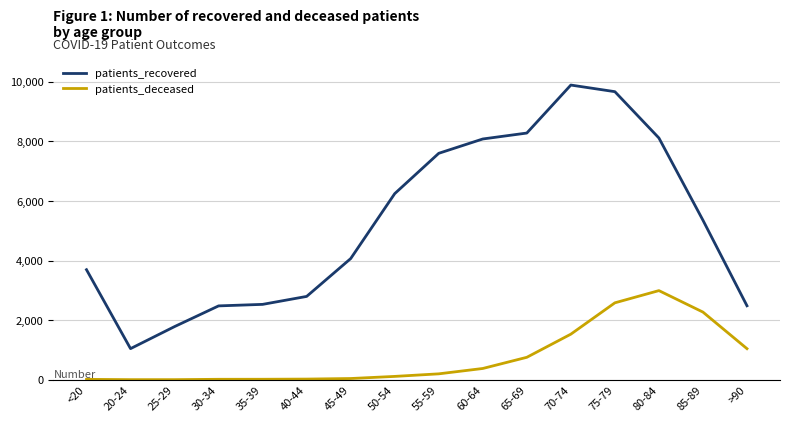

Is the value of patients_deceased at 45-49 greater than the value of patients_recovered at 20-24?

No